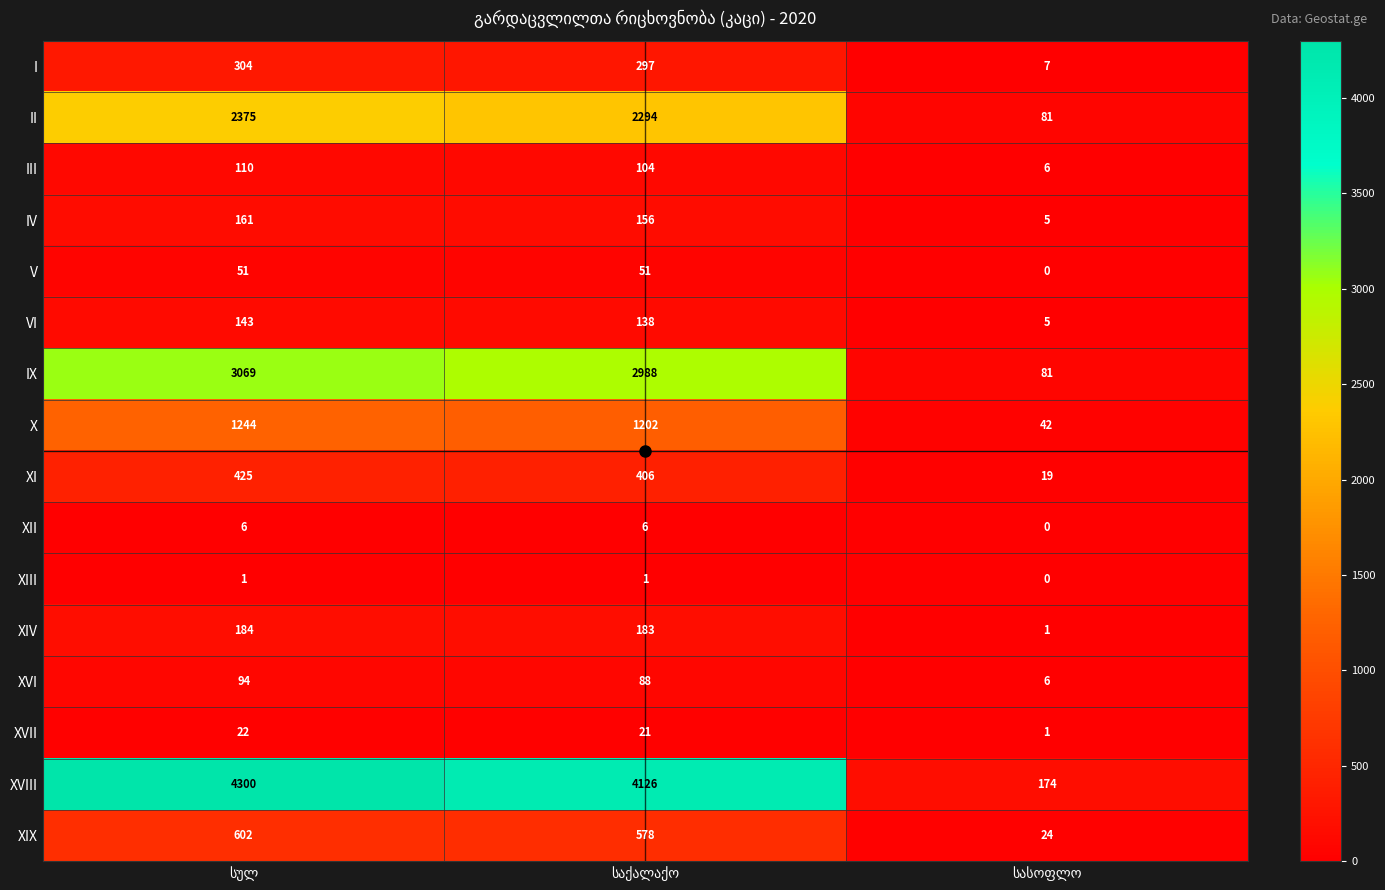

How many series are shown in this chart?

16